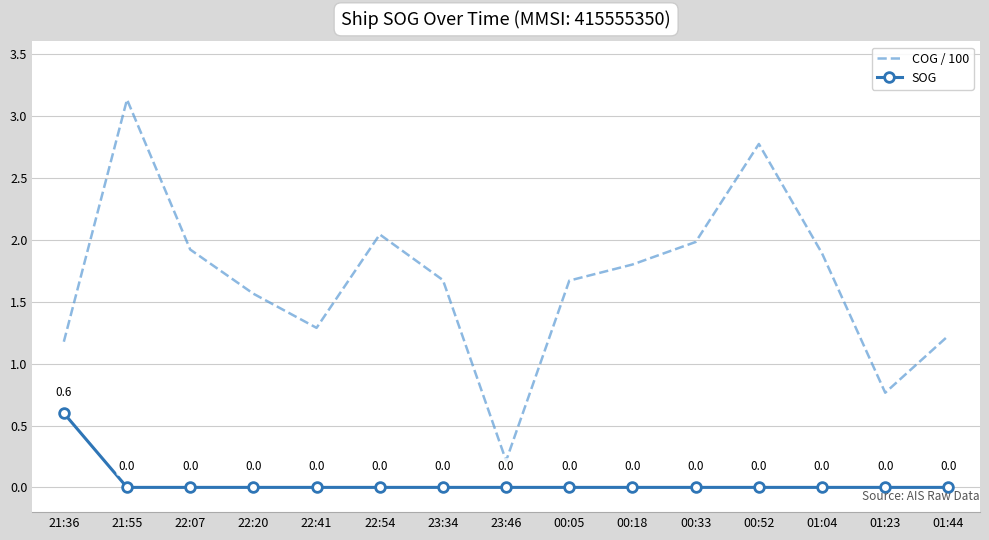

Which series has the largest total across all categories?

COG / 100